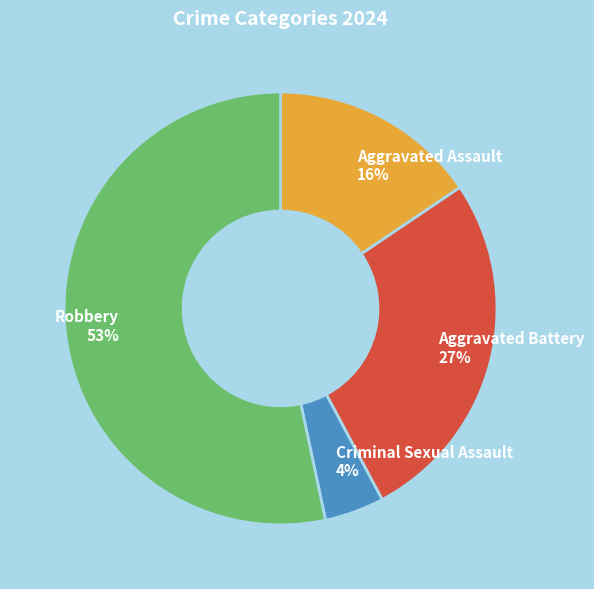

What percentage is the Aggravated Battery slice, to the nearest percent?

27%